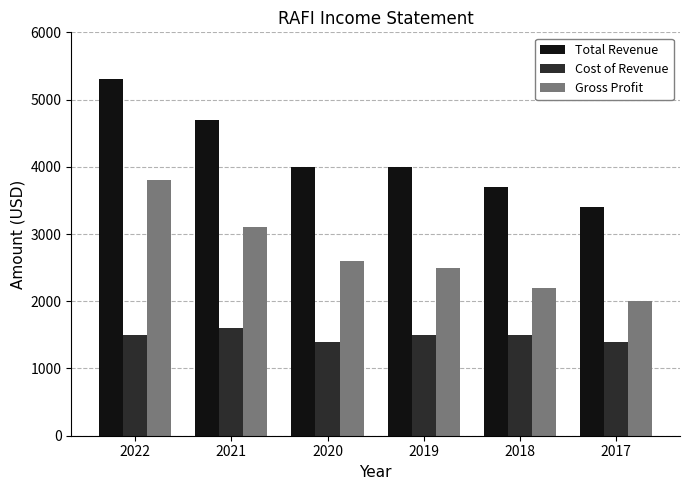

What is the sum of all Total Revenue values?

25100